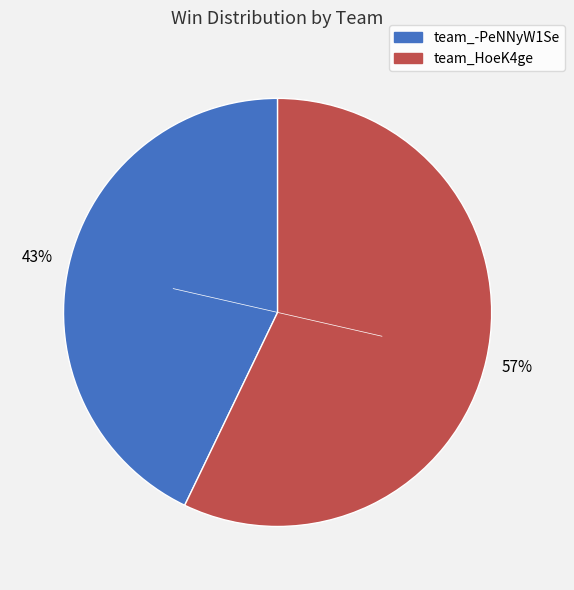

True or false: team_-PeNNyW1Se accounts for 56% of the total.

False